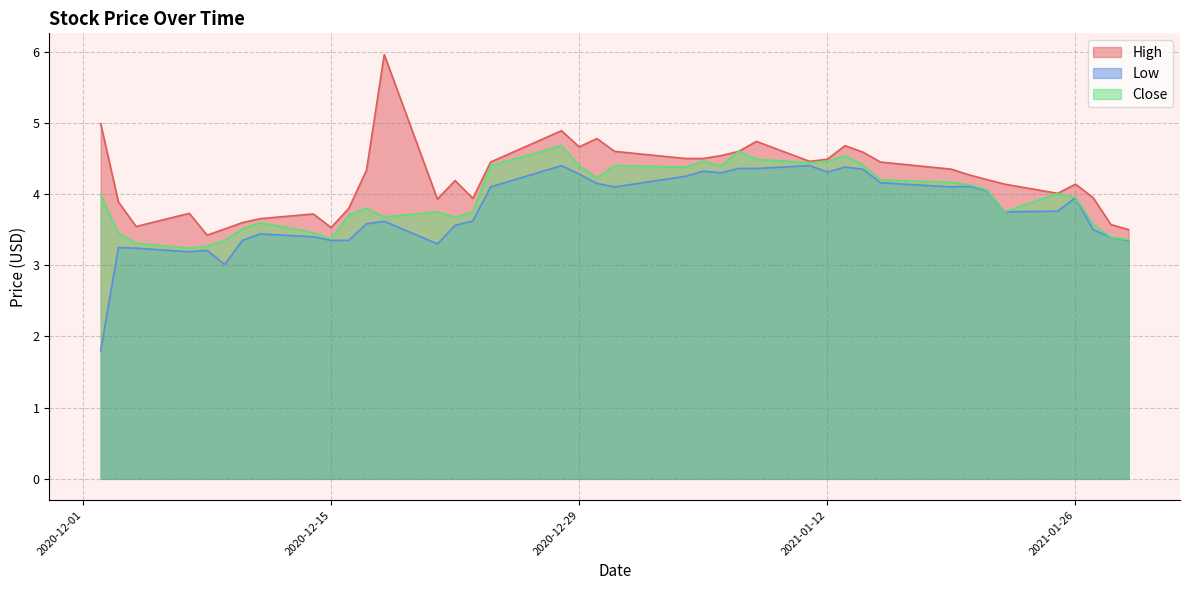

What is the total value across all series at 2020-12-16?

10.9